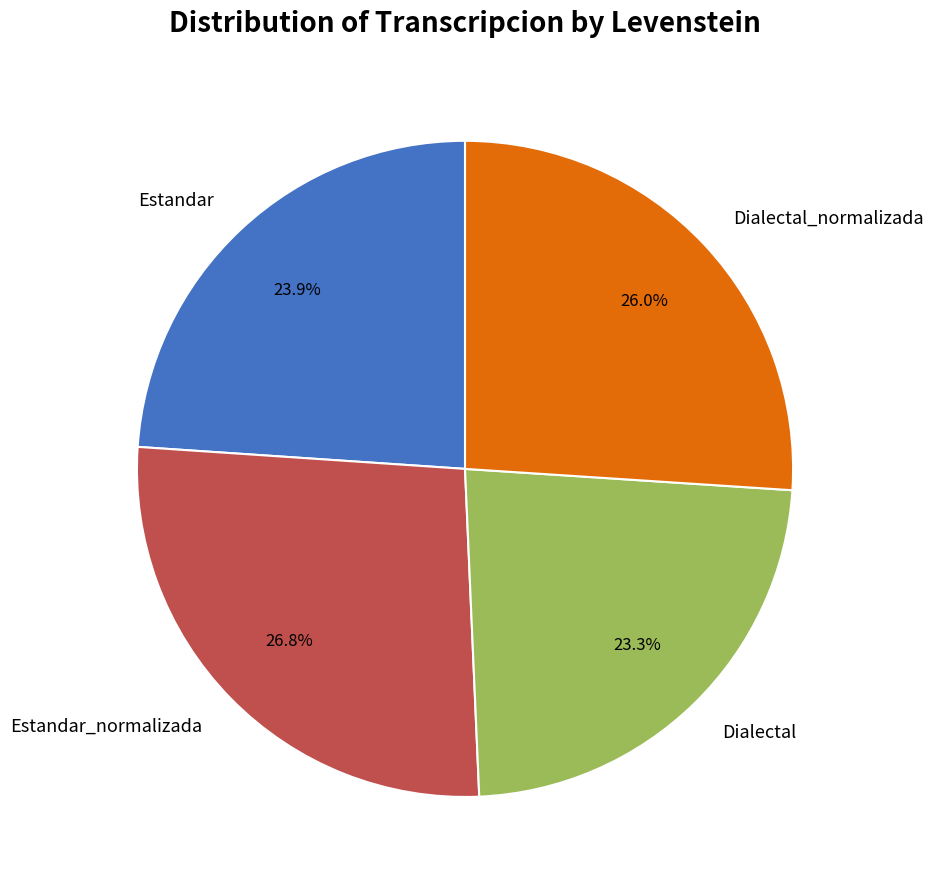

To the nearest percent, what is the combined percentage of Estandar_normalizada and Dialectal_normalizada?

53%